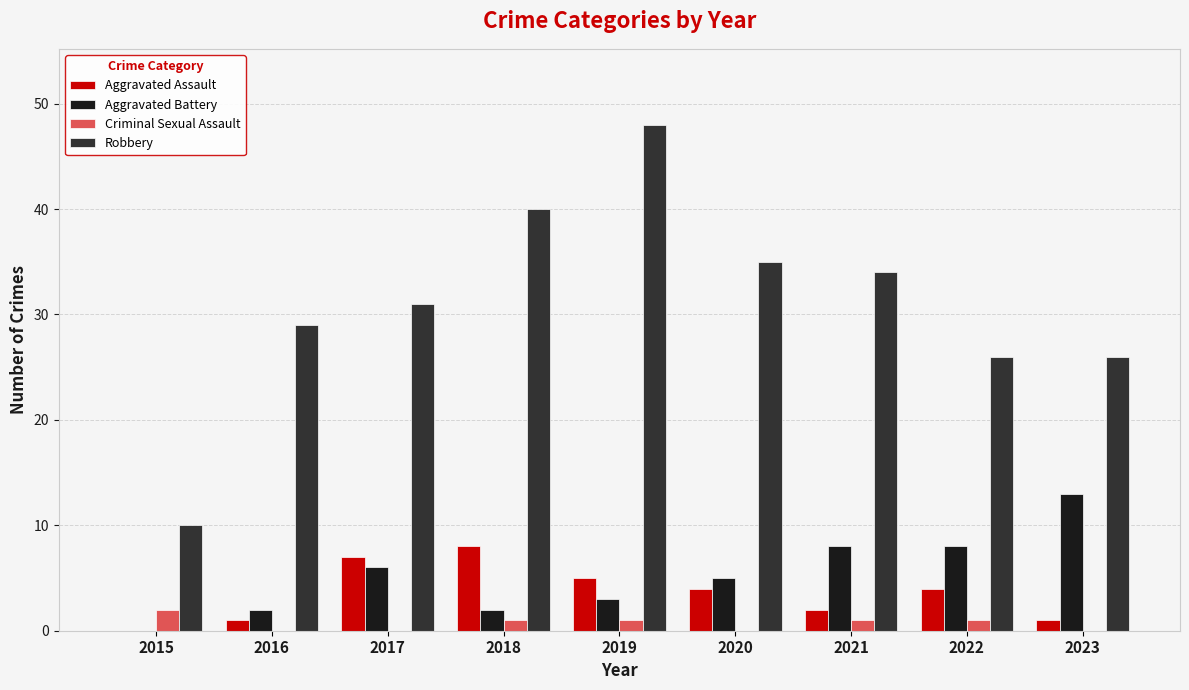

Count the number of categories in the chart.

9